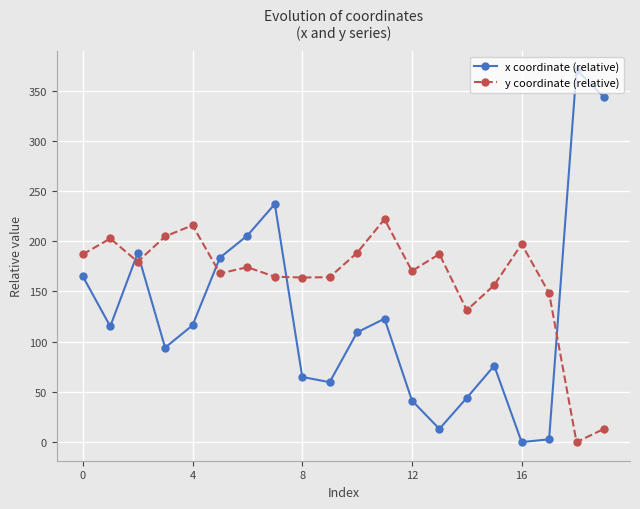

Count the number of data series in this chart.

2